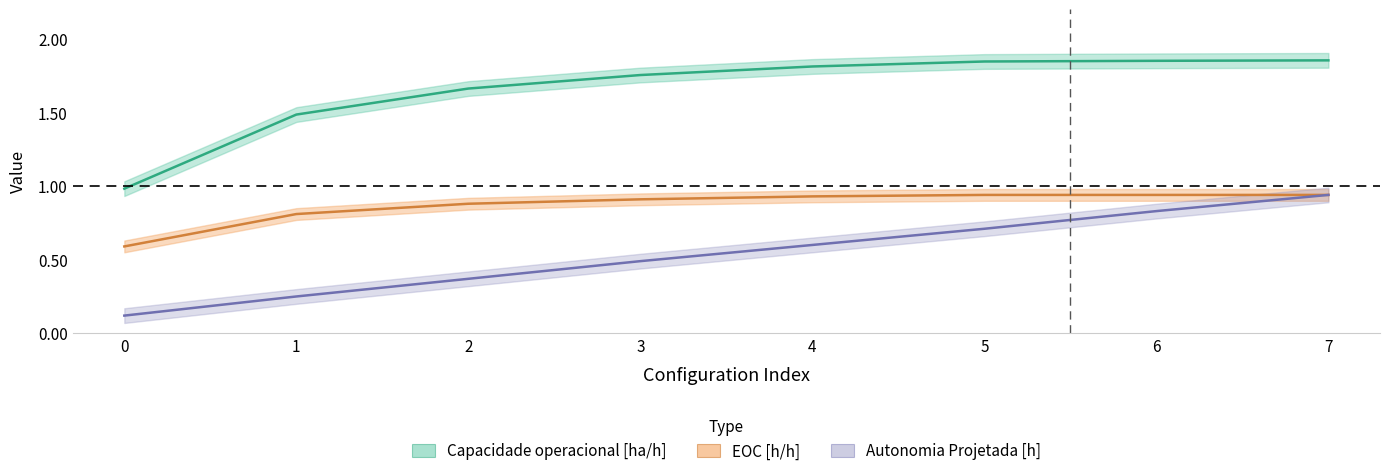

What is the value of the Capacidade operacional [ha/h] point at the 1st from the left?

1.0